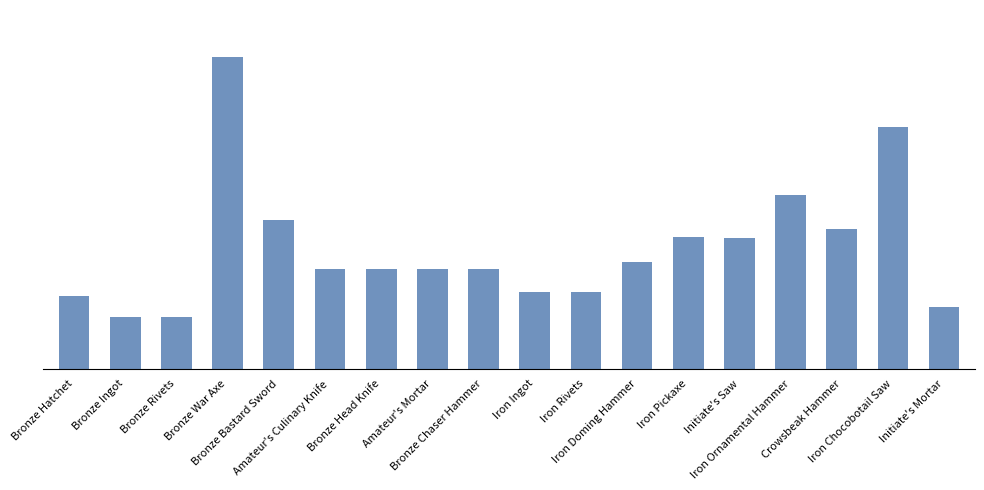

Where does the data first go above 220?

Bronze War Axe